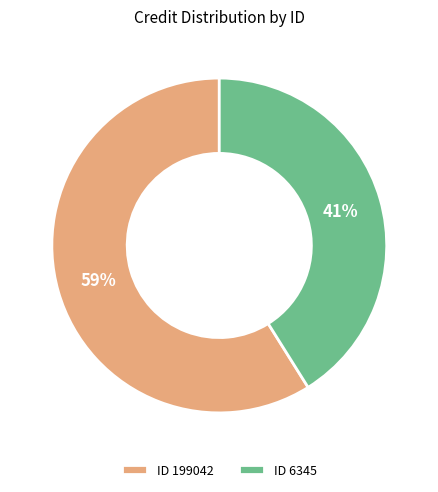

To the nearest percent, what is the difference between the largest and smallest slice percentages?

18%